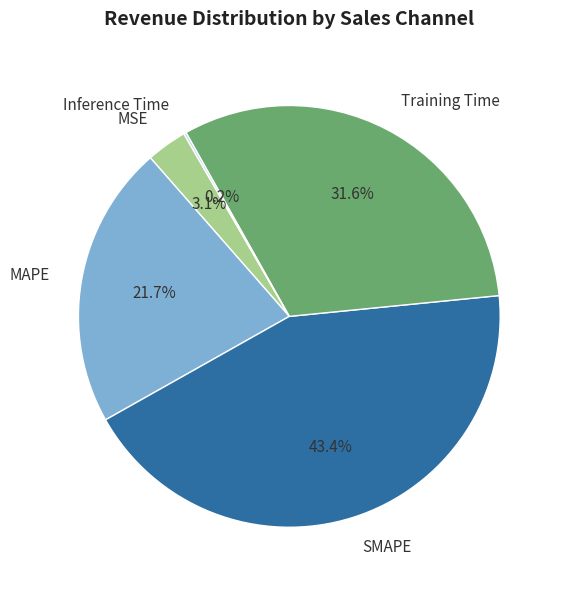

Which has a higher value, MAPE or SMAPE?

SMAPE